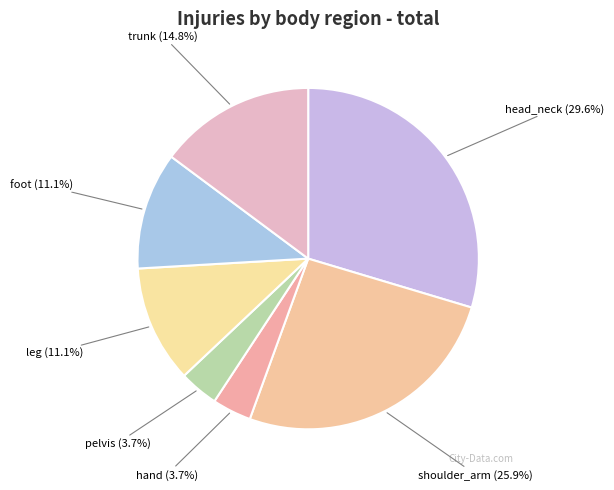

To the nearest percent, what is the combined percentage of foot and shoulder_arm?

37%